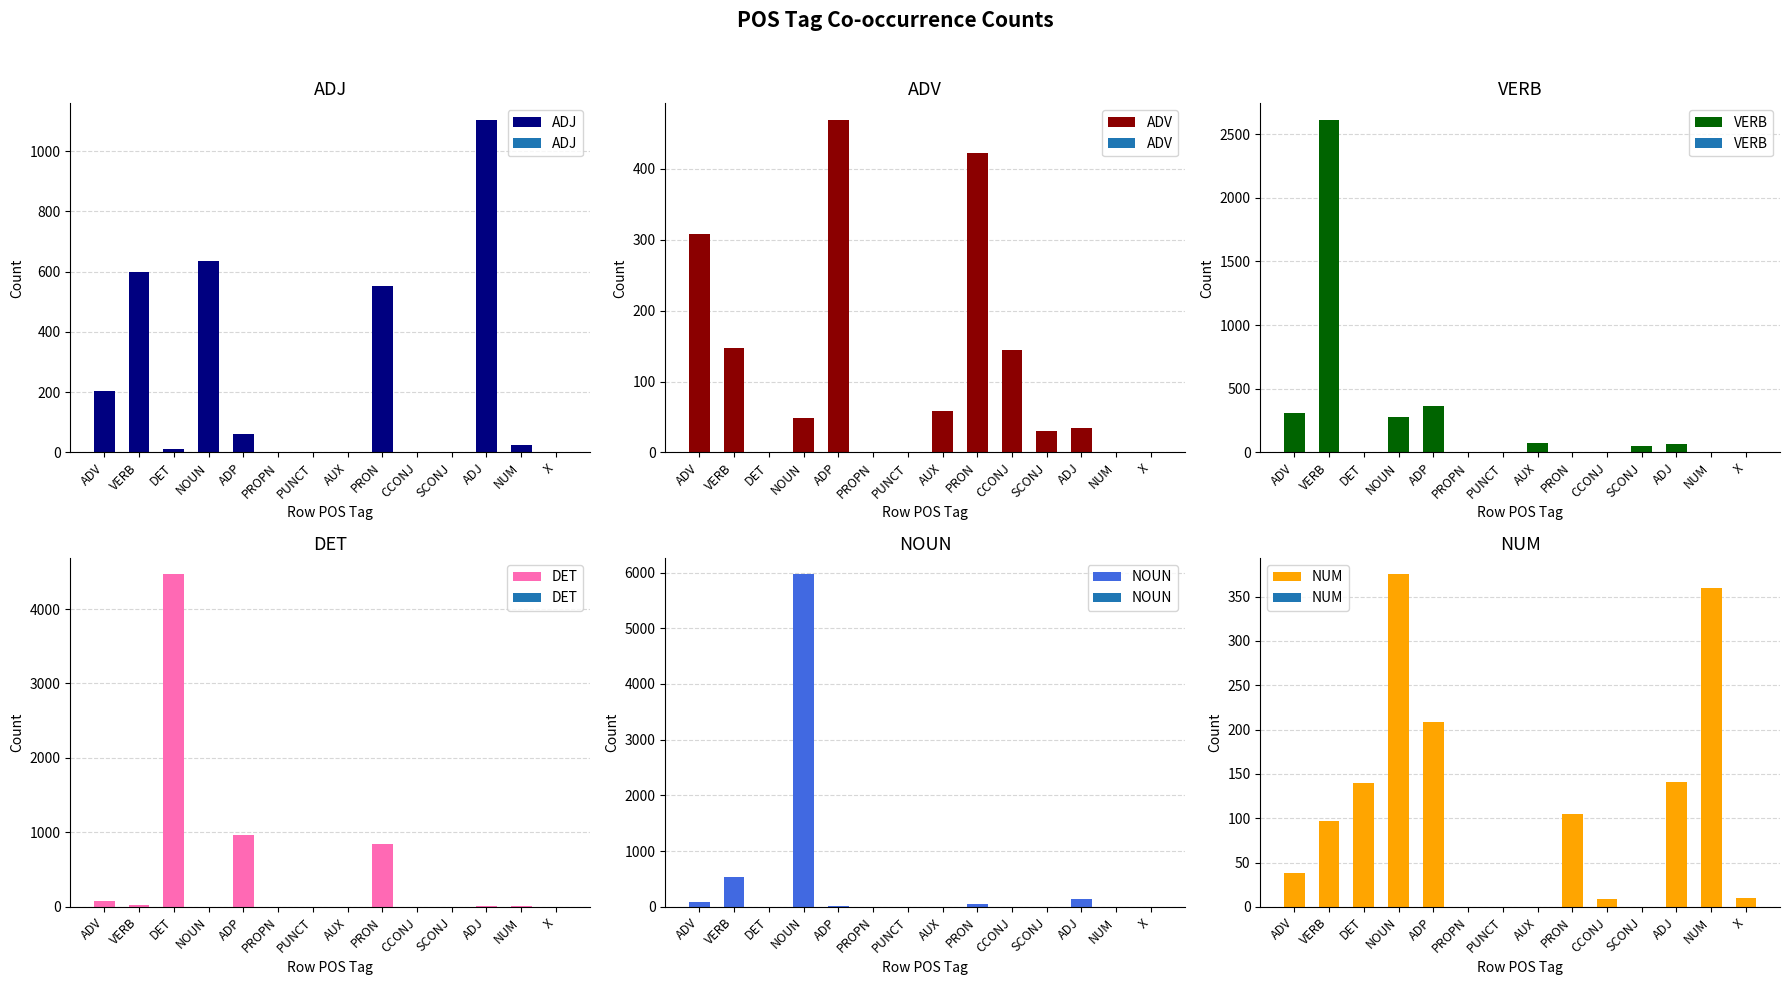

Which series has the largest total across all categories?

NOUN